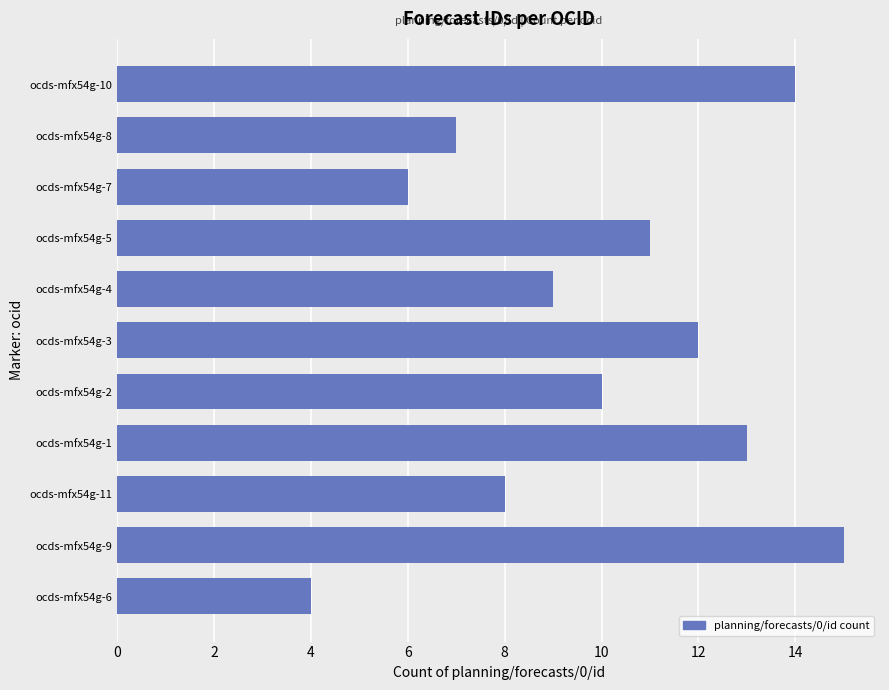

Reading bottom to top, what are all the values shown in this chart?

ocds-mfx54g-6=4	ocds-mfx54g-9=15	ocds-mfx54g-11=8	ocds-mfx54g-1=13	ocds-mfx54g-2=10	ocds-mfx54g-3=12	ocds-mfx54g-4=9	ocds-mfx54g-5=11	ocds-mfx54g-7=6	ocds-mfx54g-8=7	ocds-mfx54g-10=14